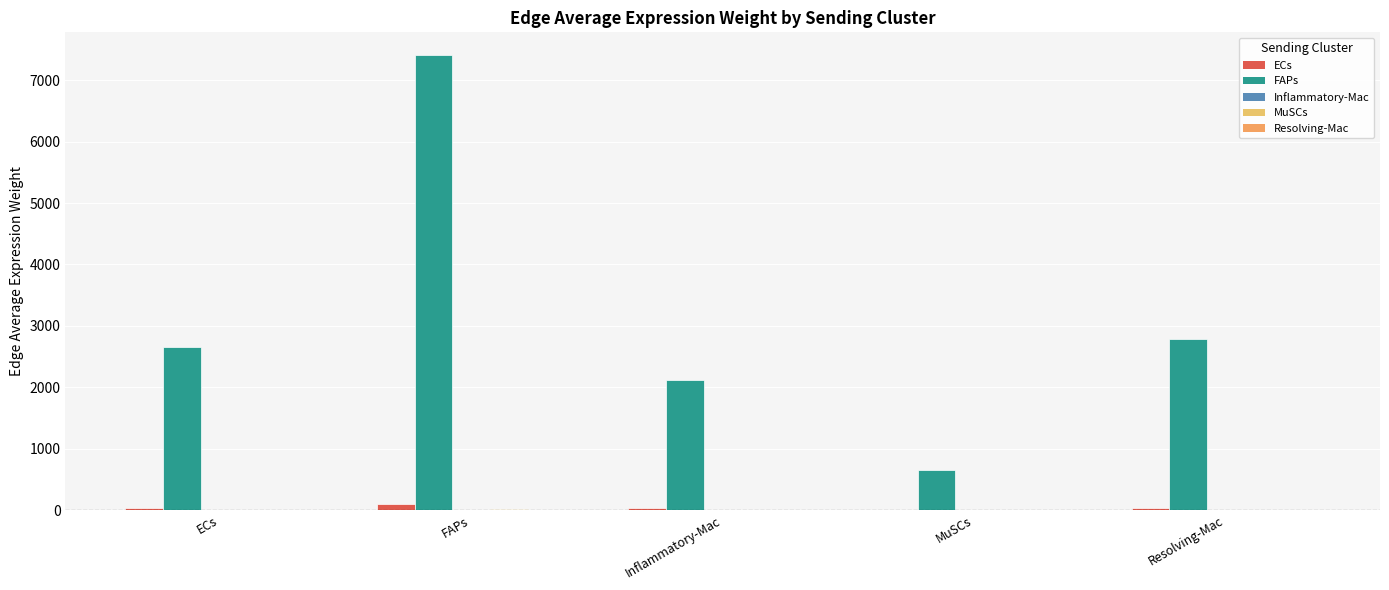

Reading right to left, transcribe all the data shown in this chart.

ECs: 37.2	8.7	28.3	99.1	35.6
FAPs: 2783.9	653.5	2115.9	7408.1	2660.9
Inflammatory-Mac: 0.9	0.2	0.7	2.4	0.9
MuSCs: 5.6	1.3	4.2	14.8	5.3
Resolving-Mac: 3.6	0.8	2.7	9.5	3.4